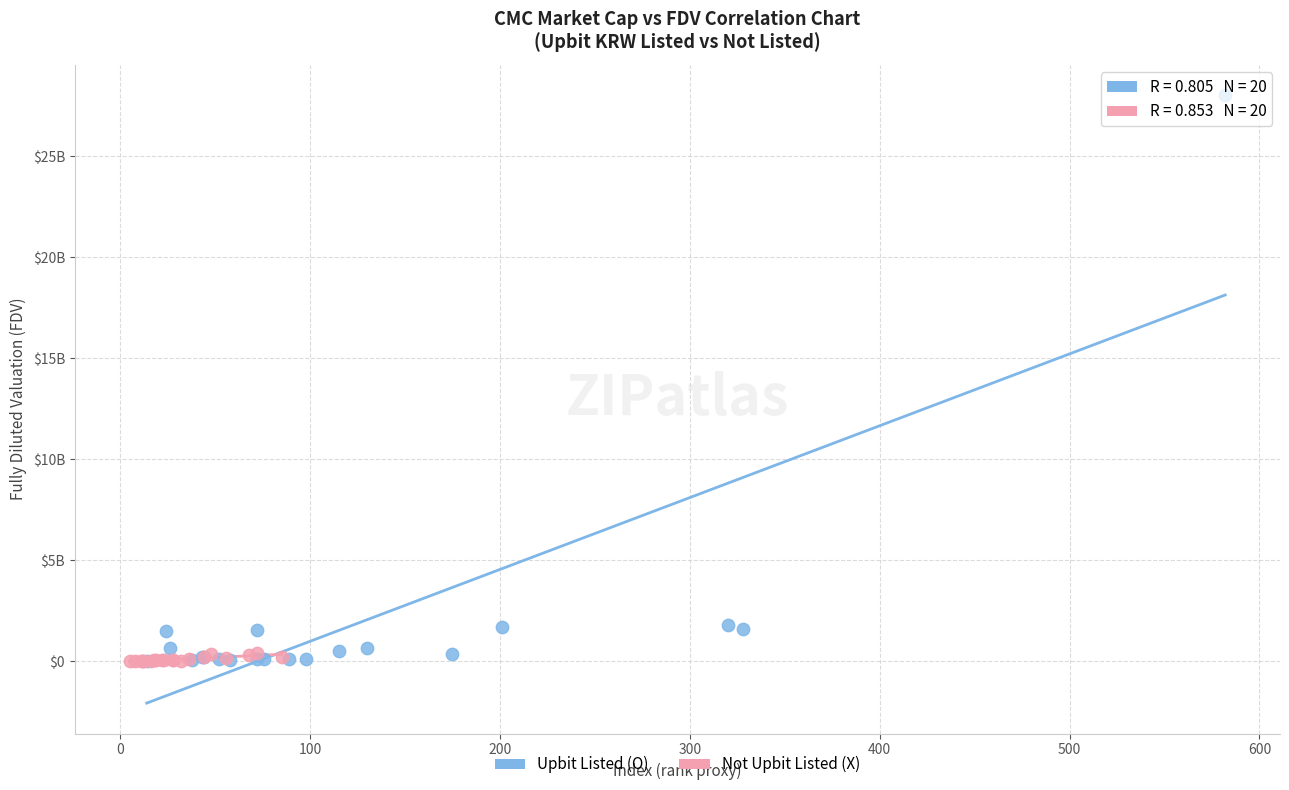

What are all the series names shown in the legend?

Upbit Listed (O), Not Upbit Listed (X)